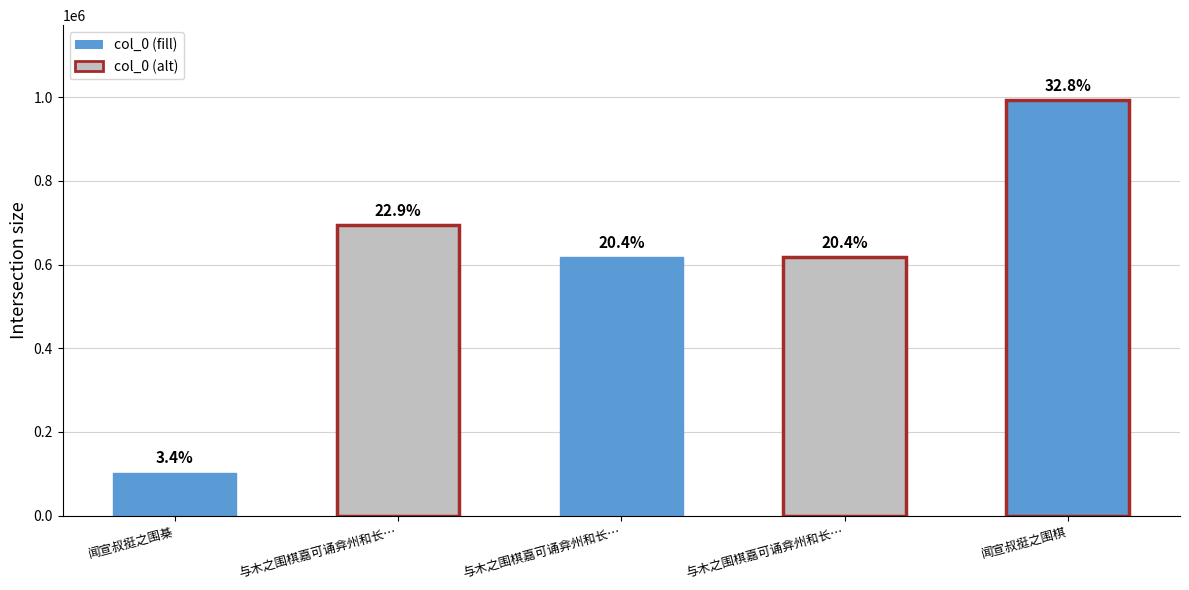

The chart shows a value of 103167 at 闻宣叔挺之围棊. True or false?

True